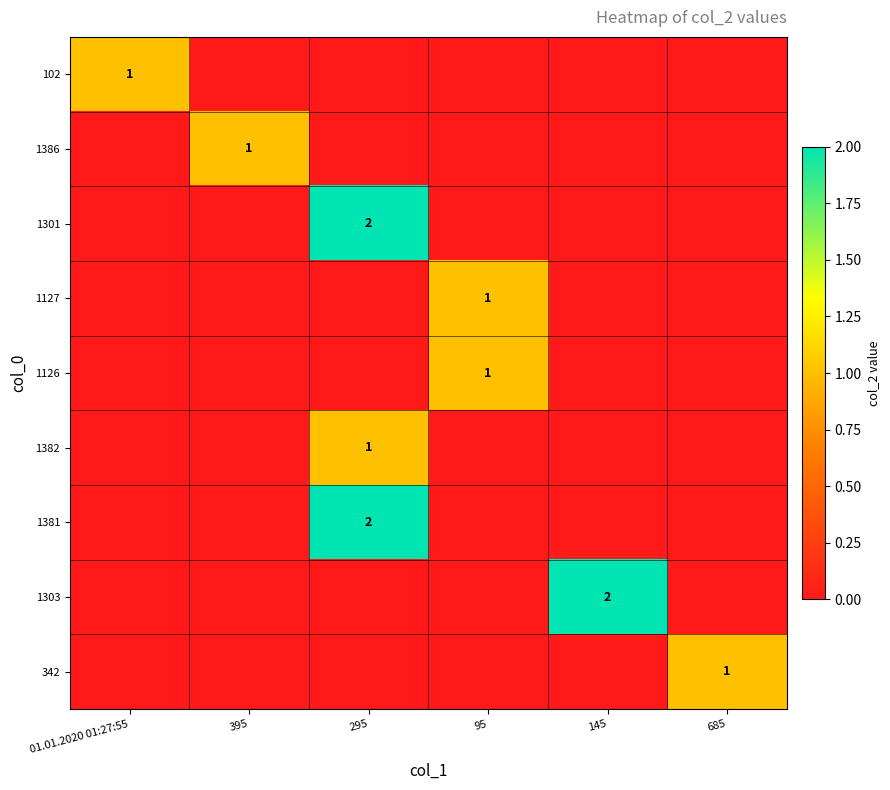

At which category does the chart reach its peak across all series?

295